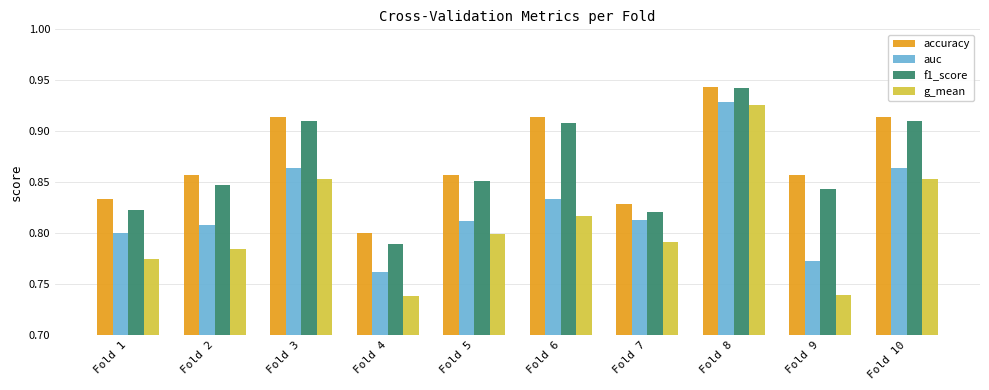

The value of g_mean at Fold 5 is 0.8. True or false?

True